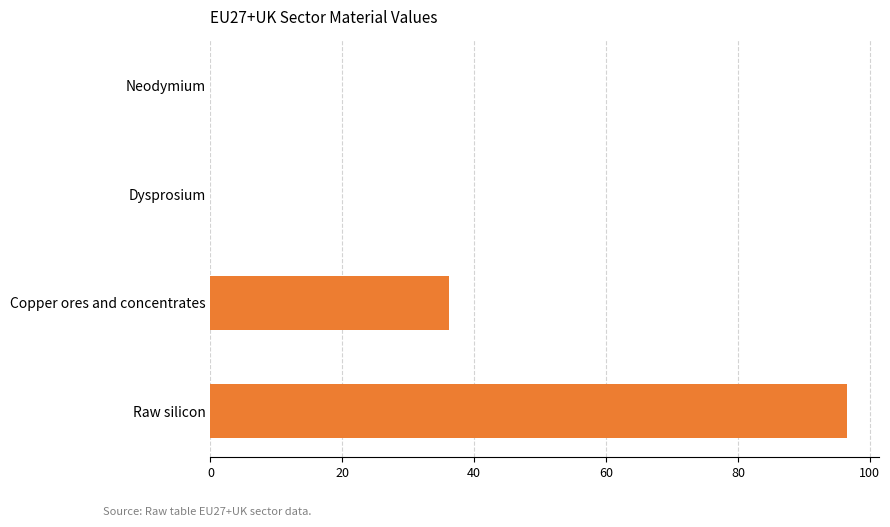

Which label corresponds to the smallest value in the chart?

Dysprosium